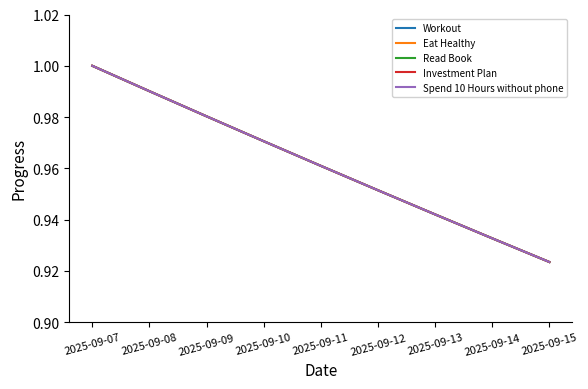

Does the chart display data point markers on the line(s)?

No